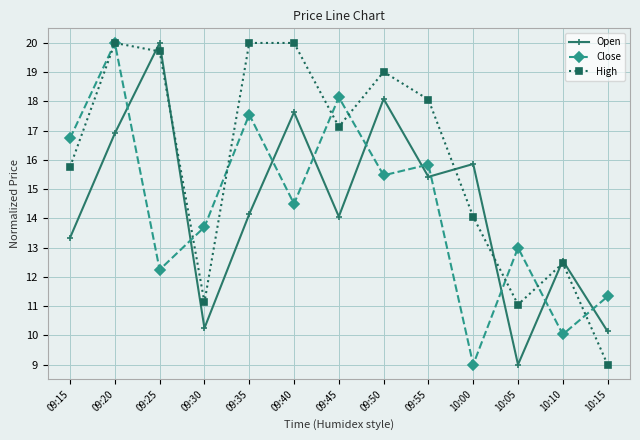

True or false: Open and Close cross at least once.

True